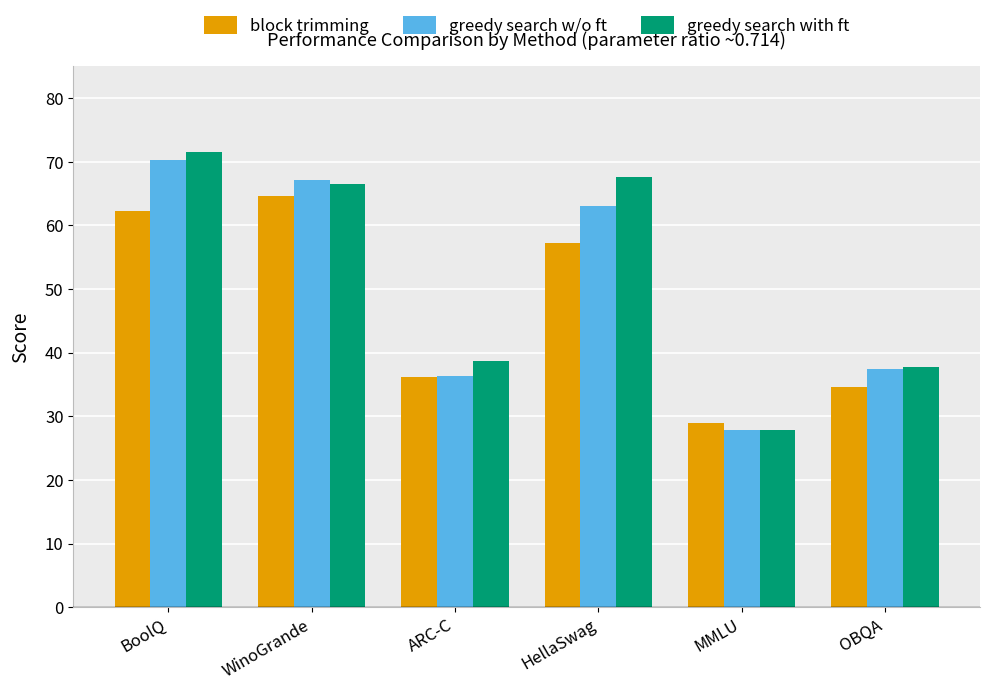

What is the difference between the maximum and minimum values in the greedy search with ft series?

43.7